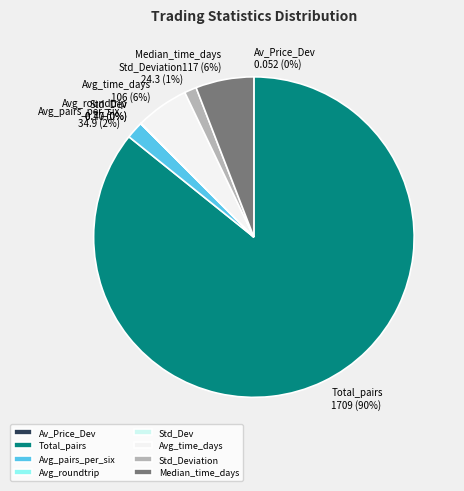

Which has a higher value, Av_Price_Dev_trigger_openpa or Standard_Deviation?

Standard_Deviation